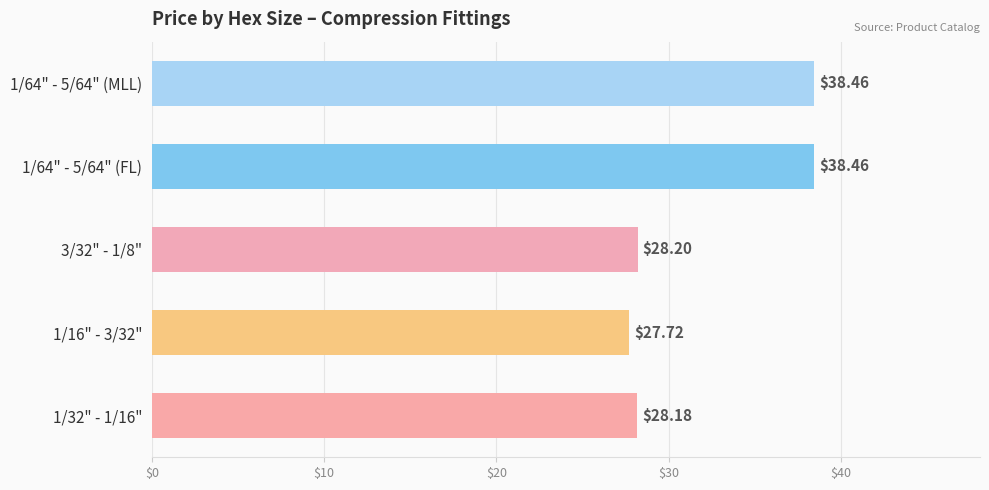

At which label is the value closest to 33?

3/32" - 1/8"